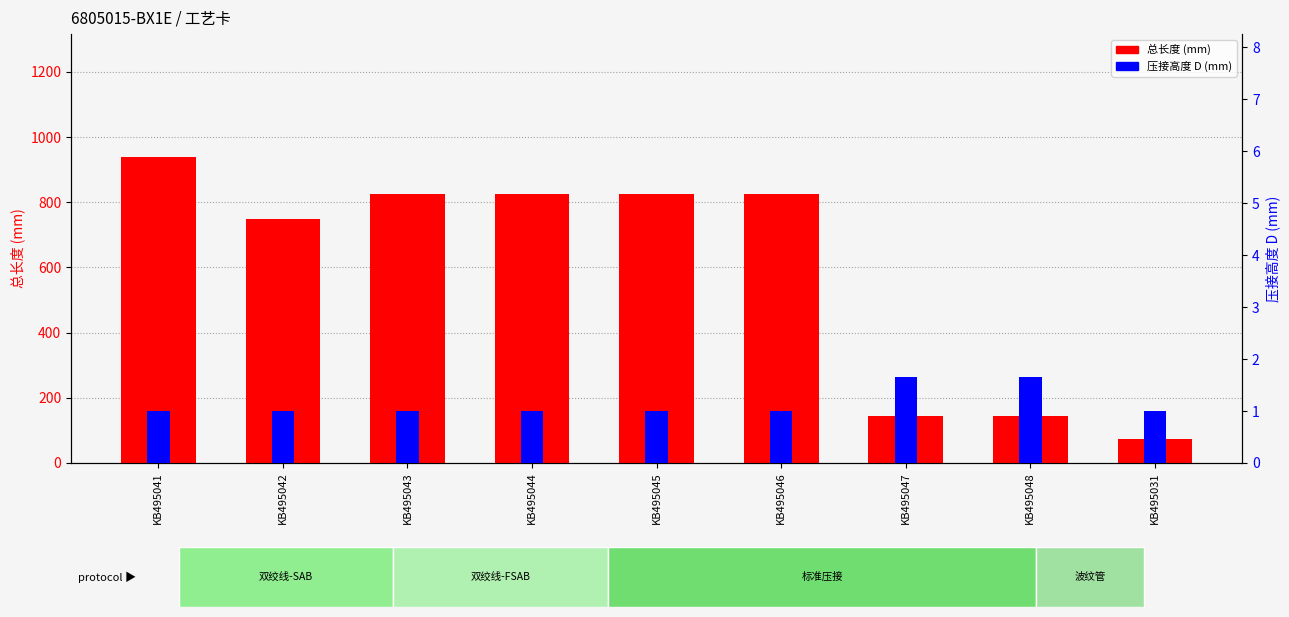

What is the sum of the 总长度 (mm) values at KB495031 and KB495046?

900.0